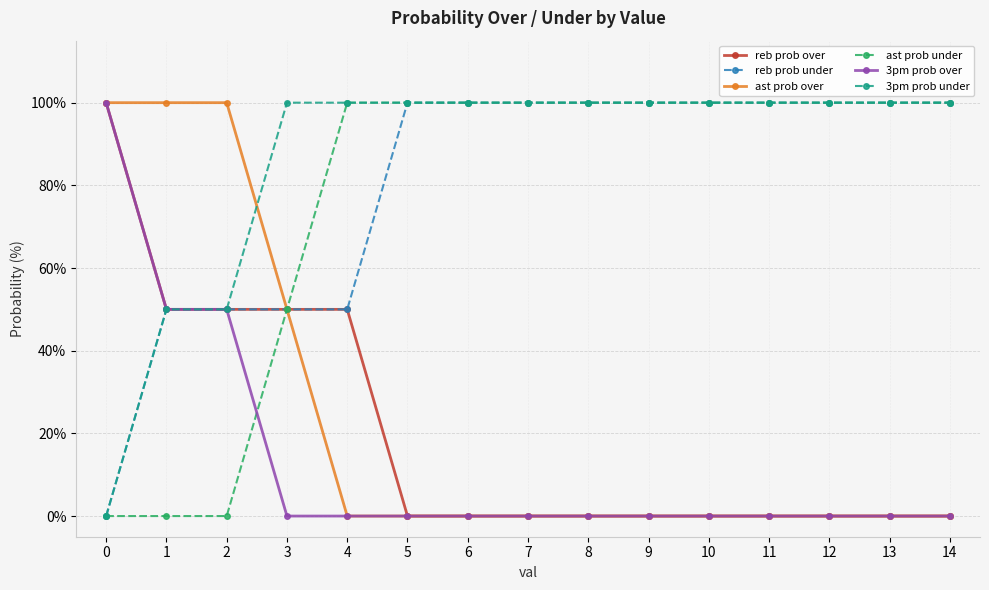

Reading left to right, extract all data points from this chart.

reb prob over: 100	50	50	50	50	0	0	0	0	0	0	0	0	0	0
reb prob under: 0	50	50	50	50	100	100	100	100	100	100	100	100	100	100
ast prob over: 100	100	100	50	0	0	0	0	0	0	0	0	0	0	0
ast prob under: 0	0	0	50	100	100	100	100	100	100	100	100	100	100	100
3pm prob over: 100	50	50	0	0	0	0	0	0	0	0	0	0	0	0
3pm prob under: 0	50	50	100	100	100	100	100	100	100	100	100	100	100	100